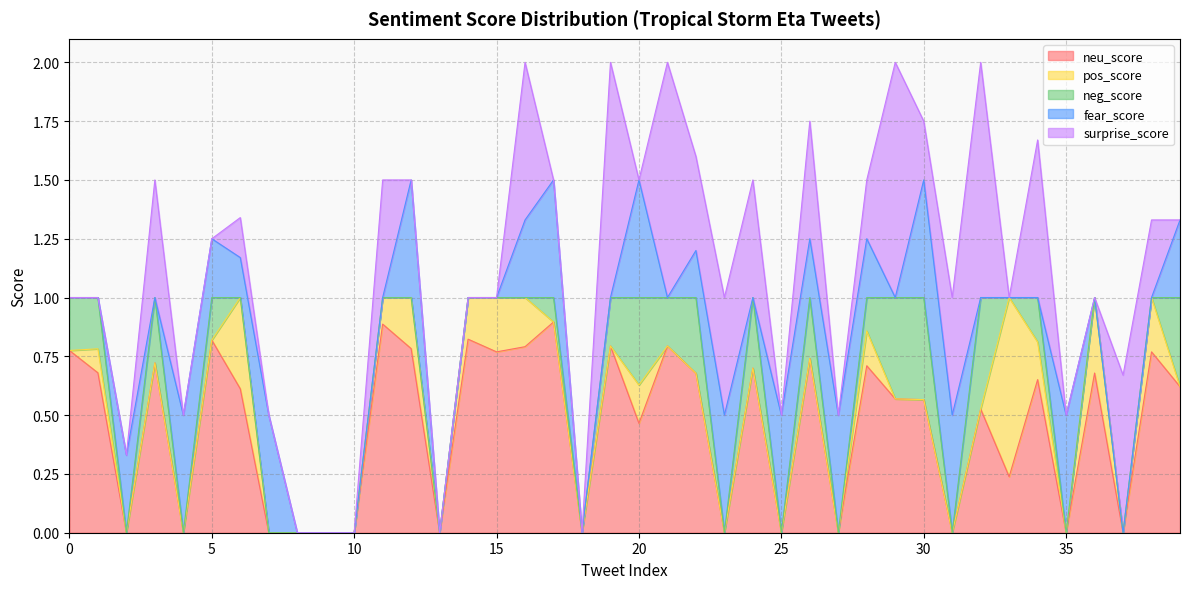

True or false: pos_score and neu_score cross at least once.

True